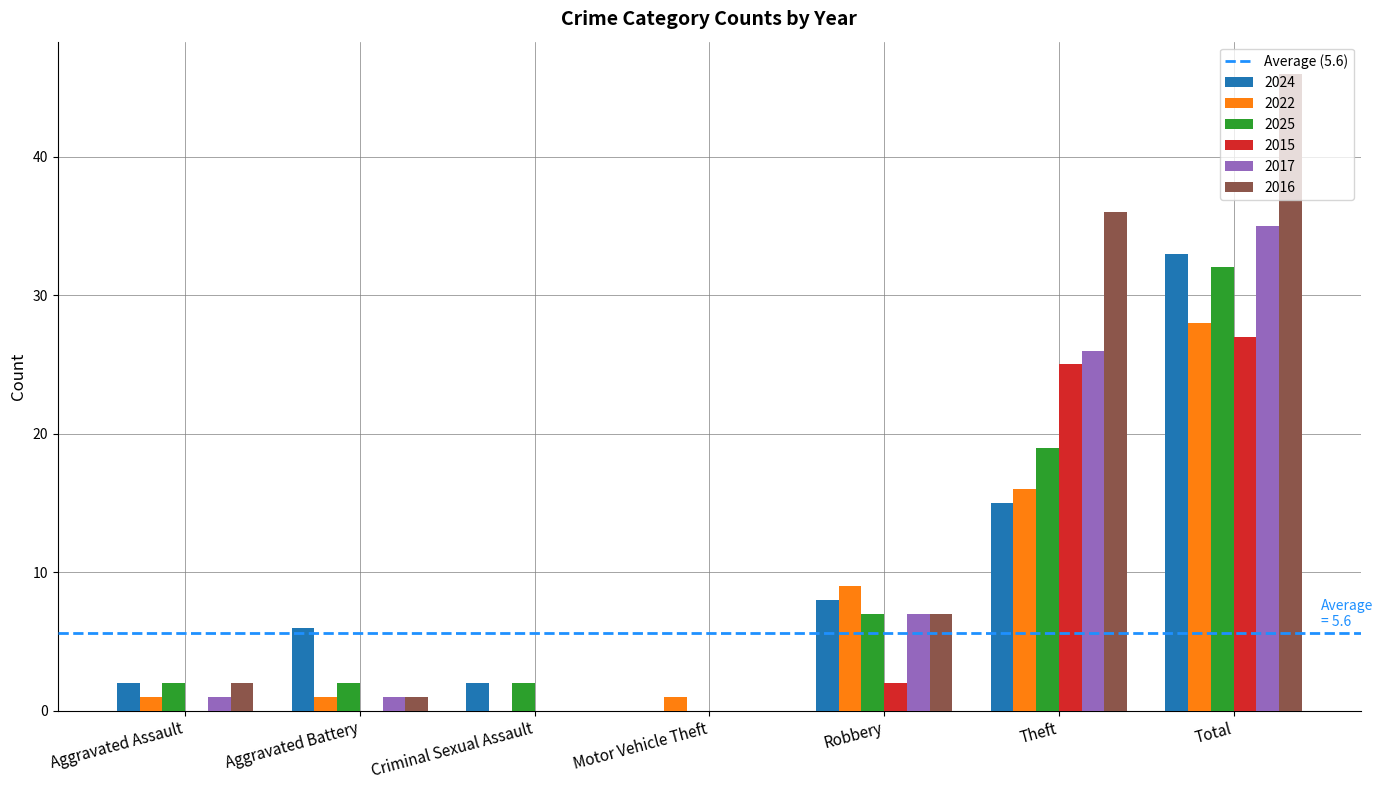

What is the average value of the 2017 series?

10